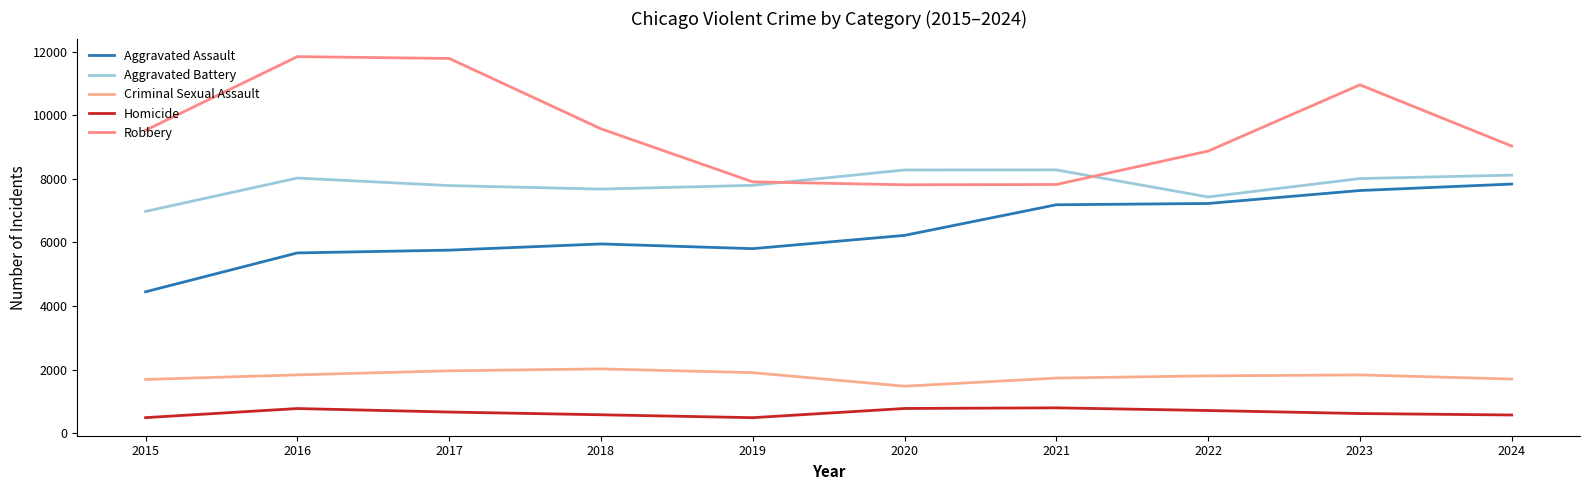

What is the value of the Criminal Sexual Assault point at the 2nd from the left?

1839